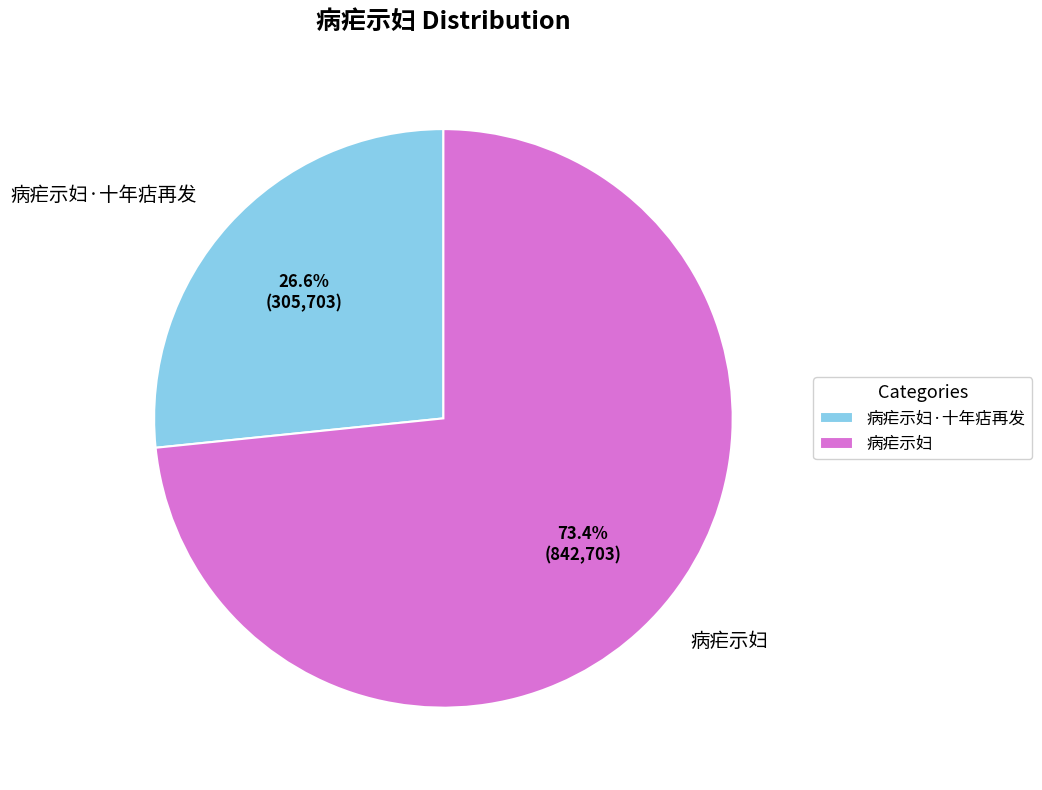

How much of the chart is everything except 病疟示妇·十年痁再发?

73.4%